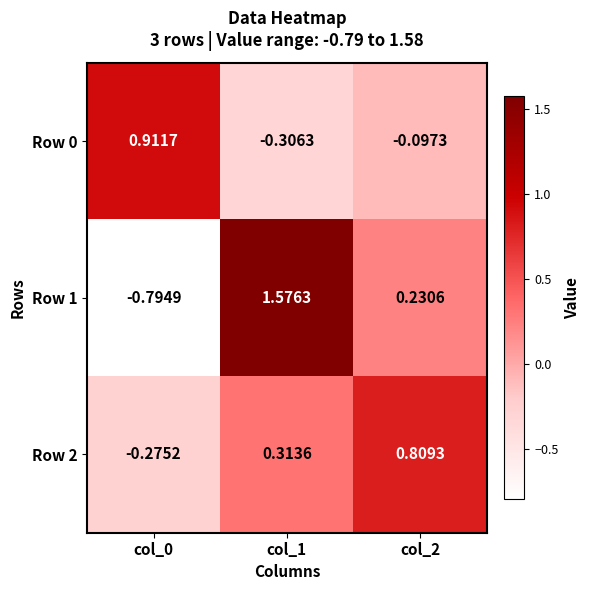

Is the value of Row 0 at col_0 greater than the value of Row 1 at col_1?

No